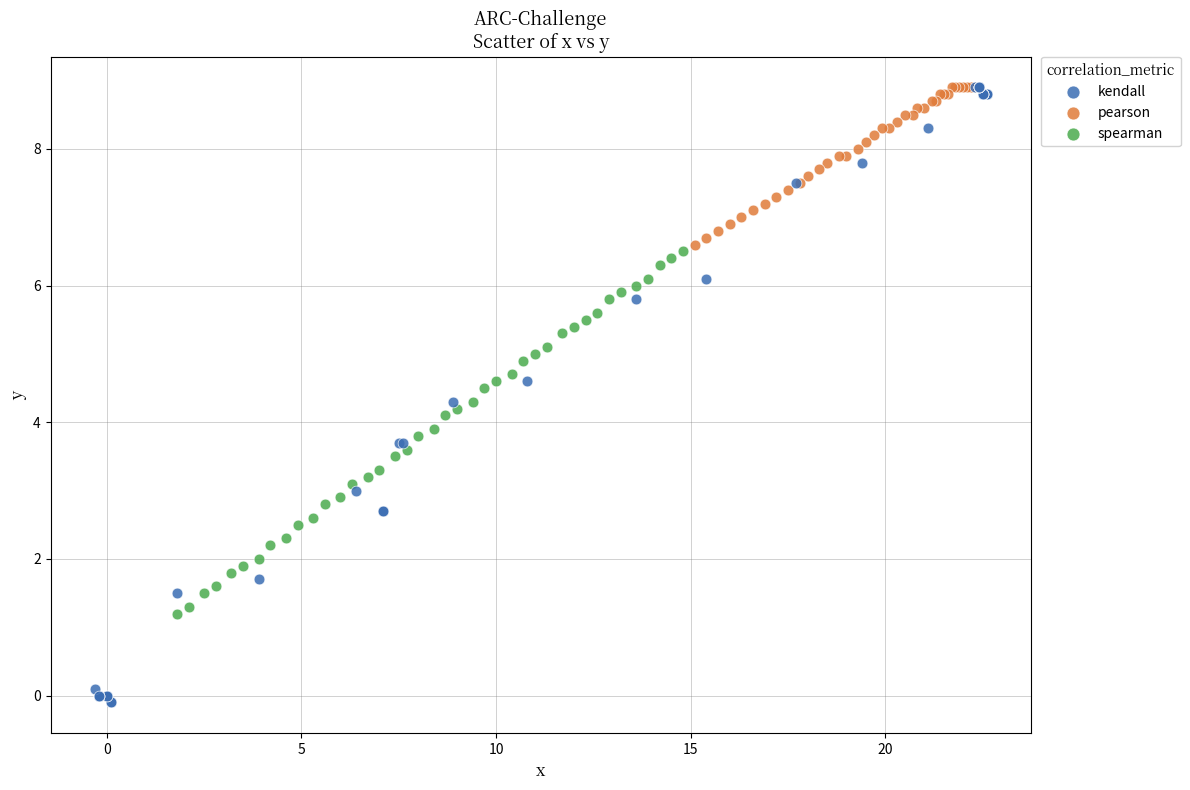

Which series reaches the minimum Y coordinate?

kendall